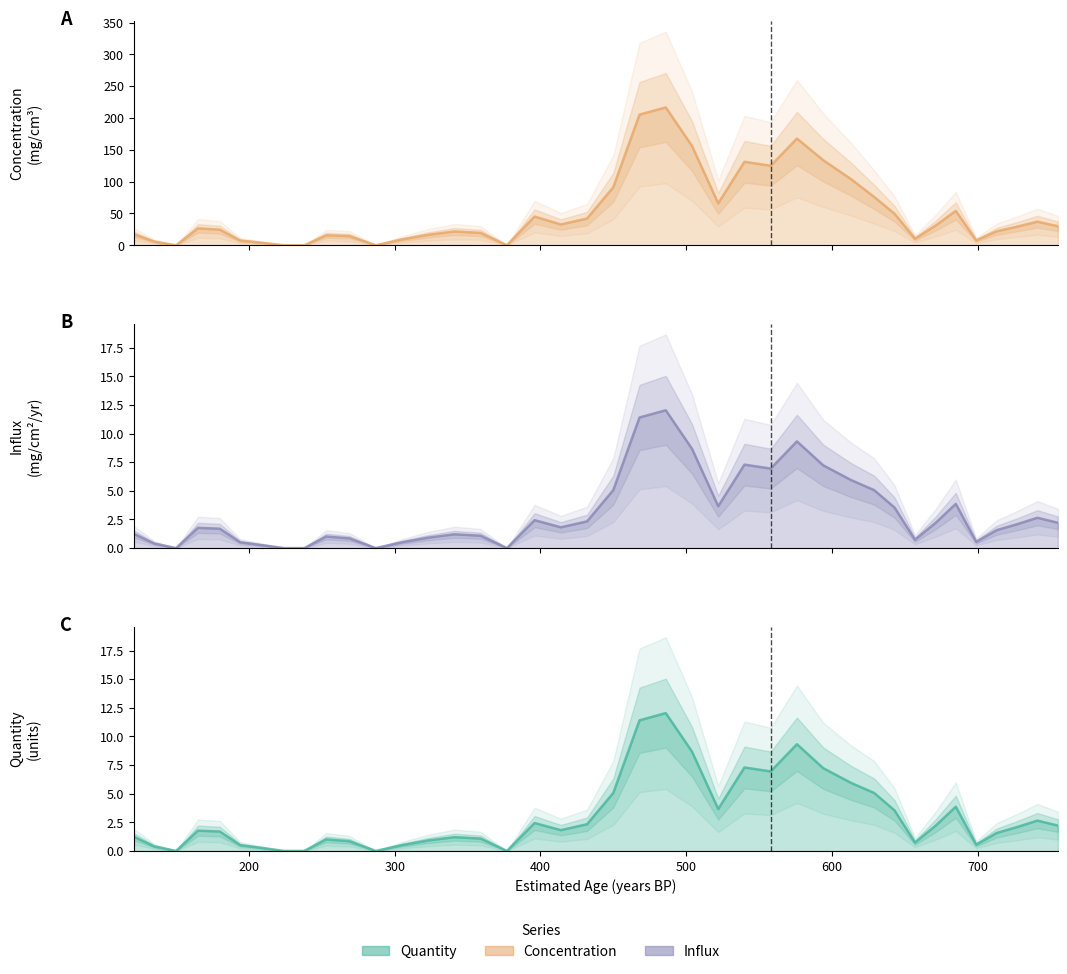

What is the difference between the maximum and minimum values in the conc line series?

216.7